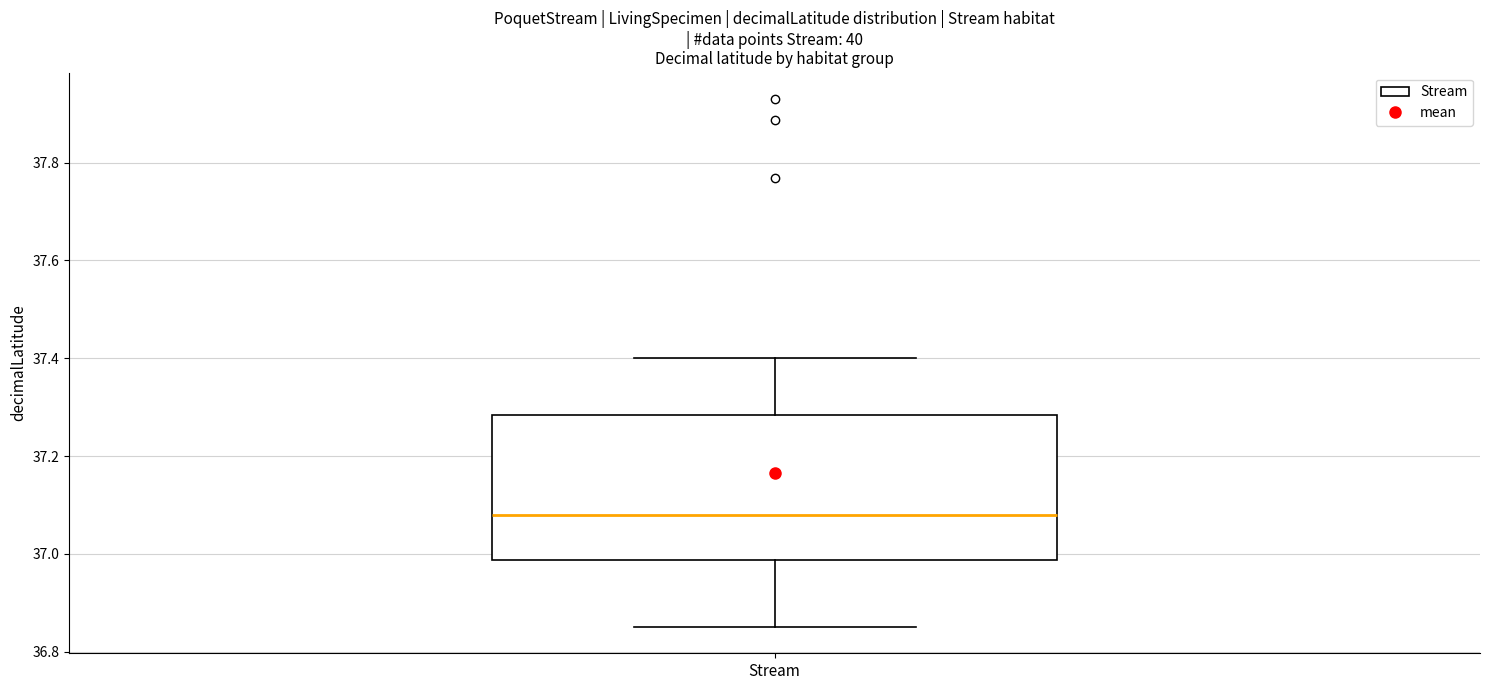

Transcribe this box plot: give where the median line is, the range the box spans, and where the two whiskers end, as read against the y-axis. The values are not printed on the chart, so give them approximately, as read against the axis.

median 37.08, box 36.98 to 37.28, whiskers 36.86 to 37.40